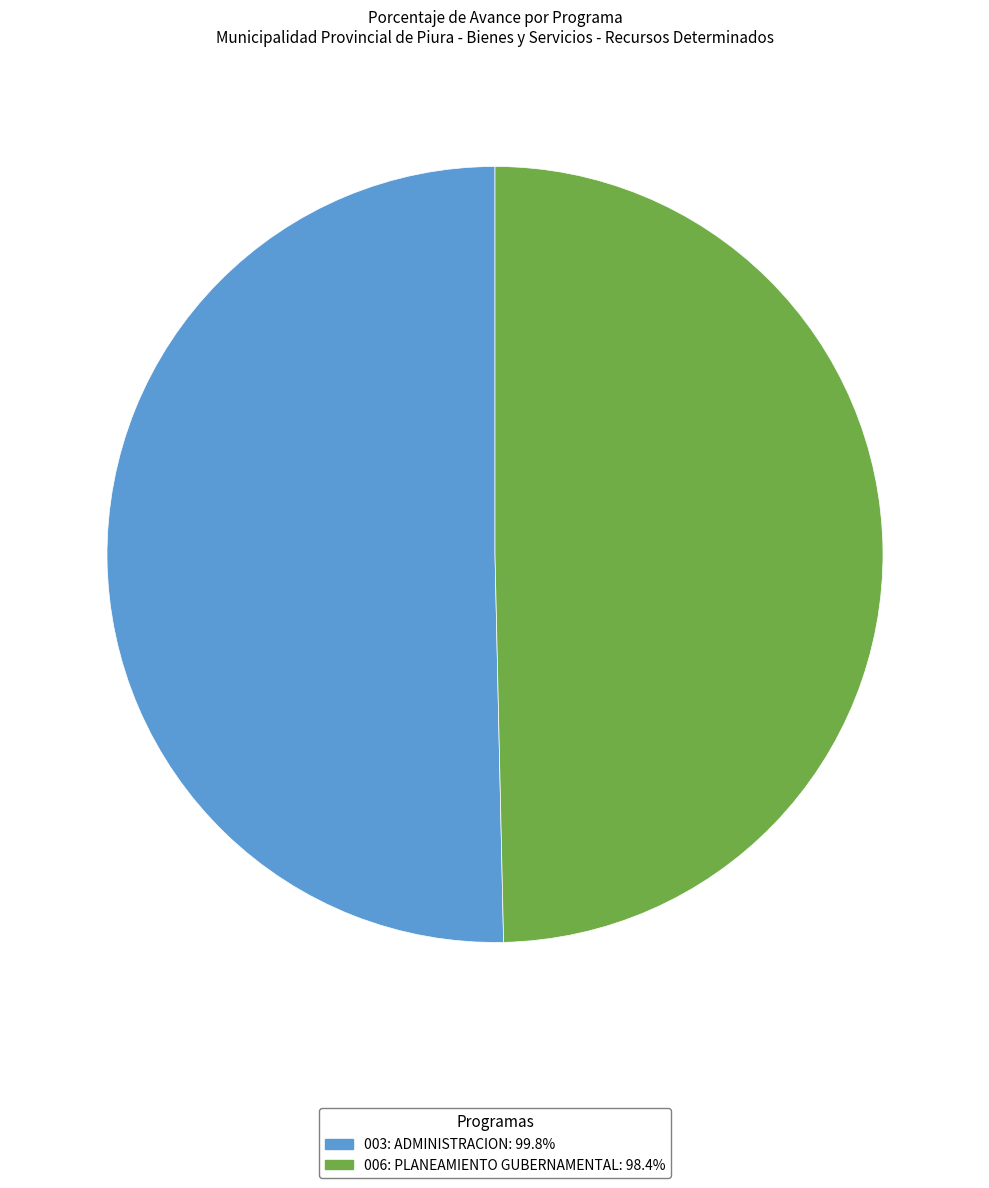

What is the ratio of the value at 006: PLANEAMIENTO GUBERNAMENTAL: 98.4% to the value at 003: ADMINISTRACION: 99.8%?

1.0